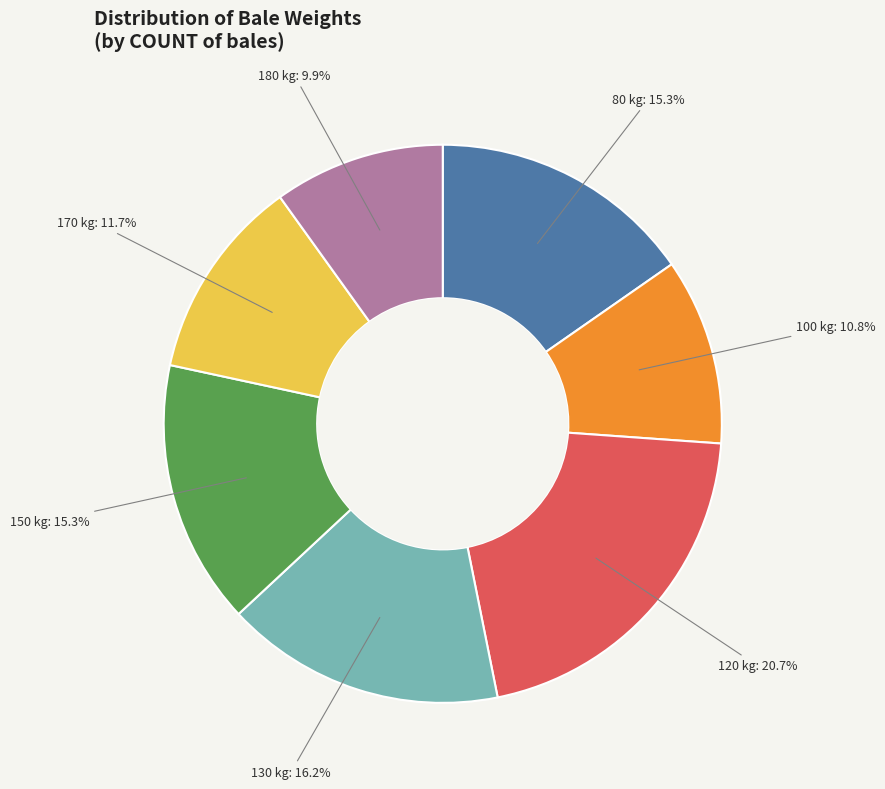

Does any single category account for the majority?

No